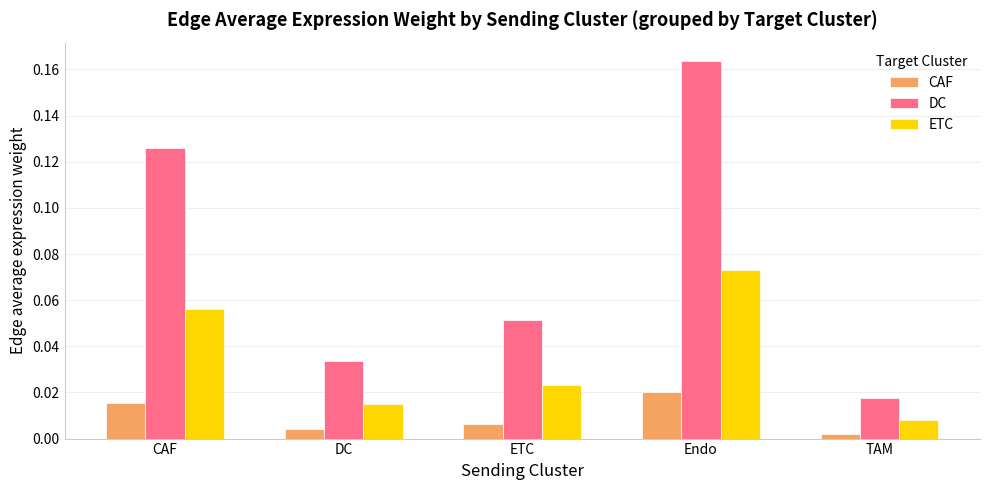

Where is DC nearest to the value 0?

TAM